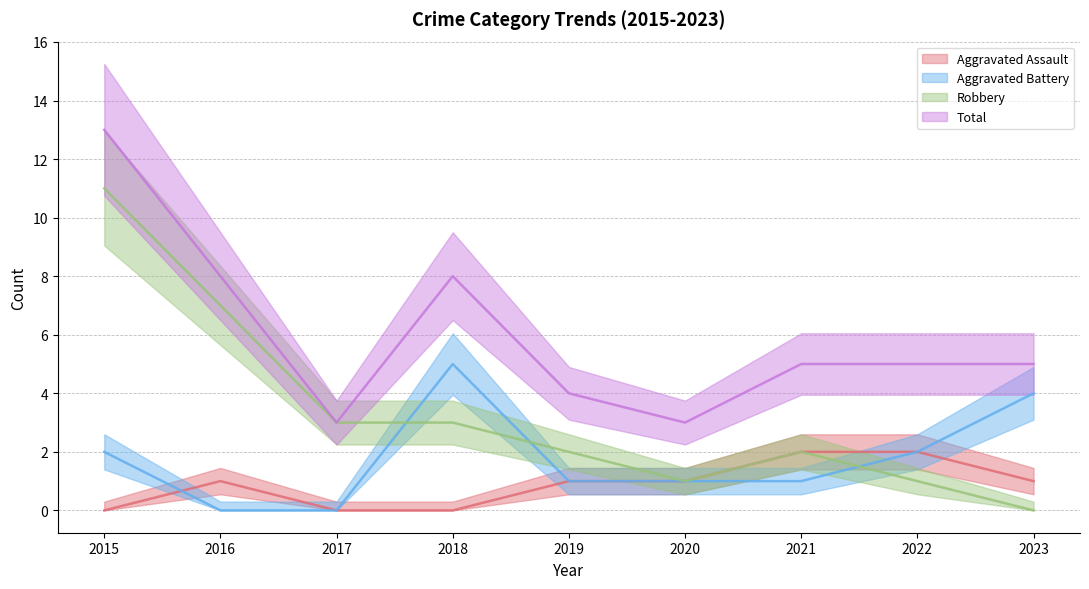

How many interior local peaks does the Aggravated Battery series have?

1